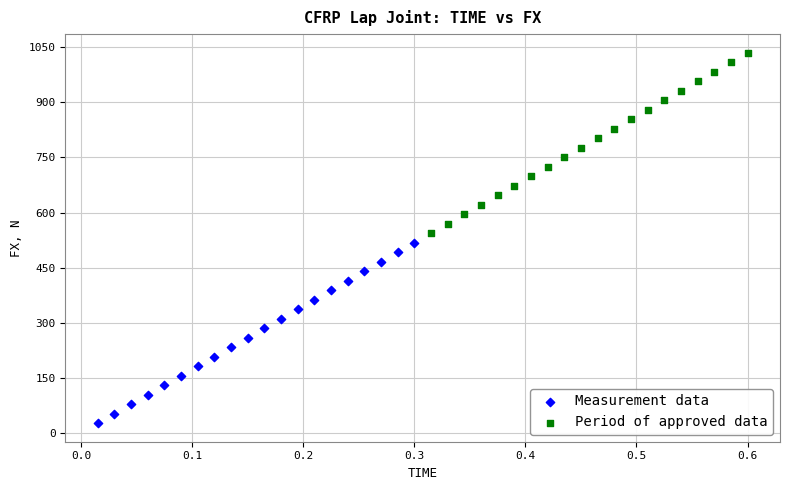

Which series contains the lowest Y value?

Measurement data